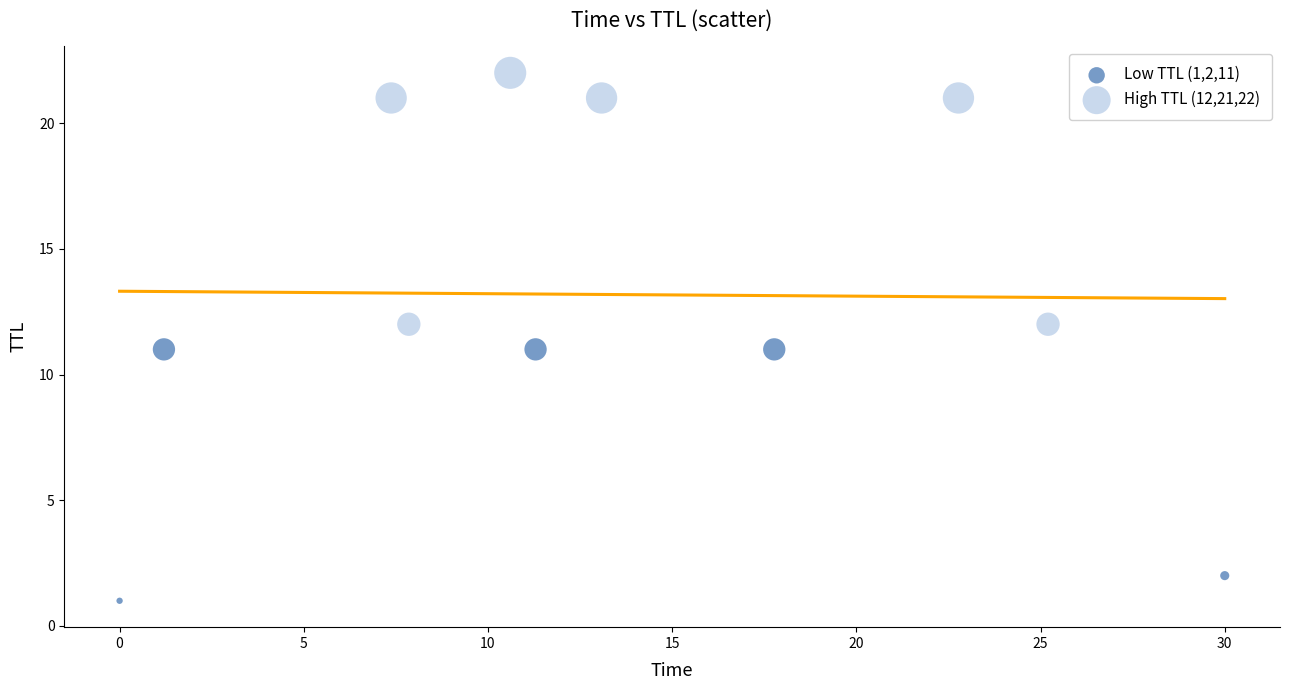

Which series reaches the minimum Y coordinate?

Low TTL (1,2,11)